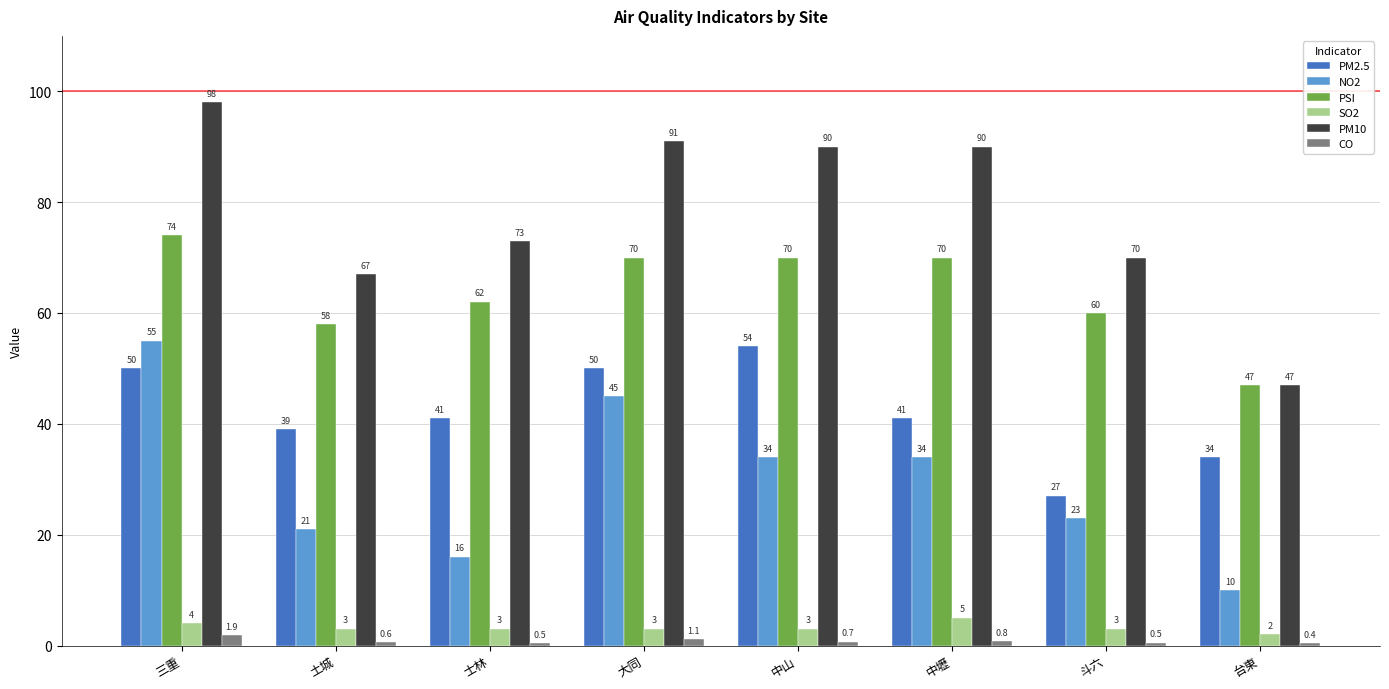

What is the average value of the CO series?

0.8